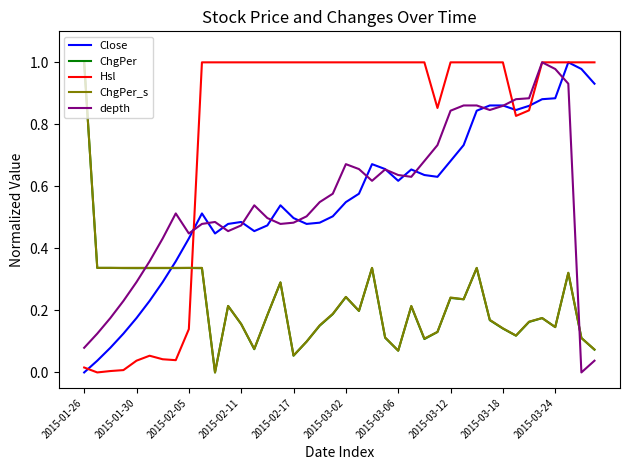

Which series has the largest total across all categories?

Hsl